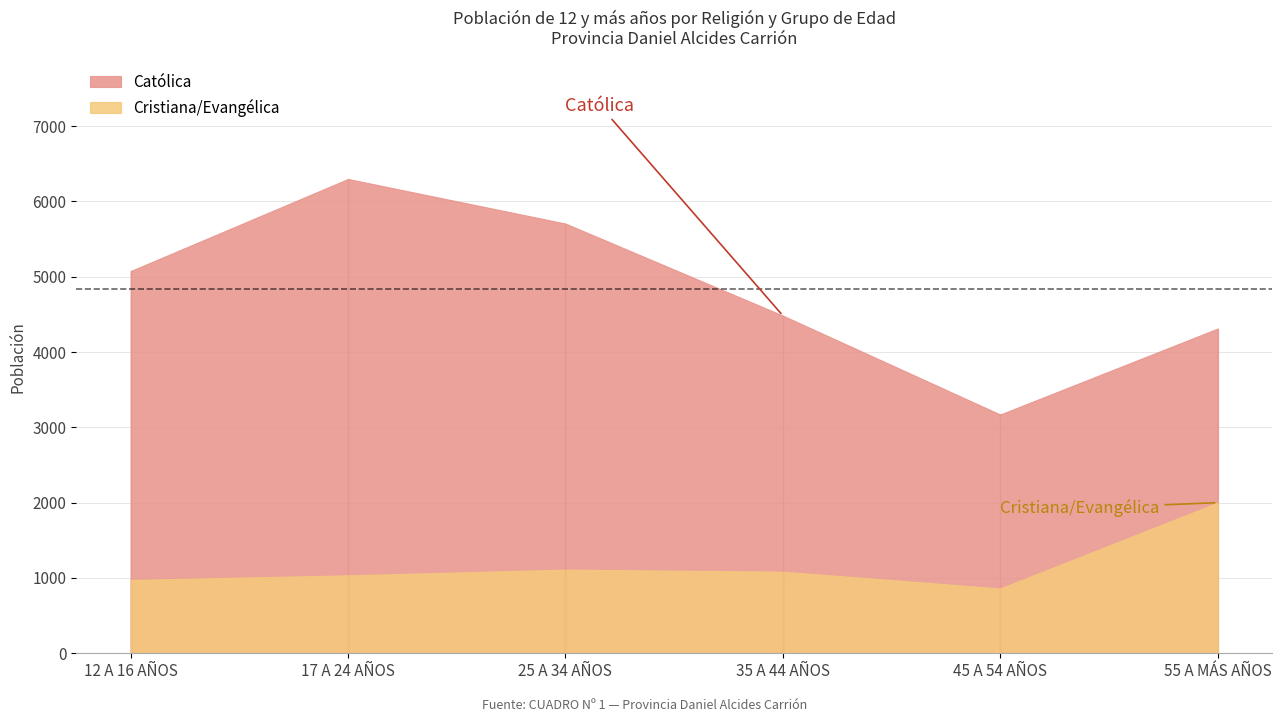

What position from the right is 35 A 44 AÑOS?

3